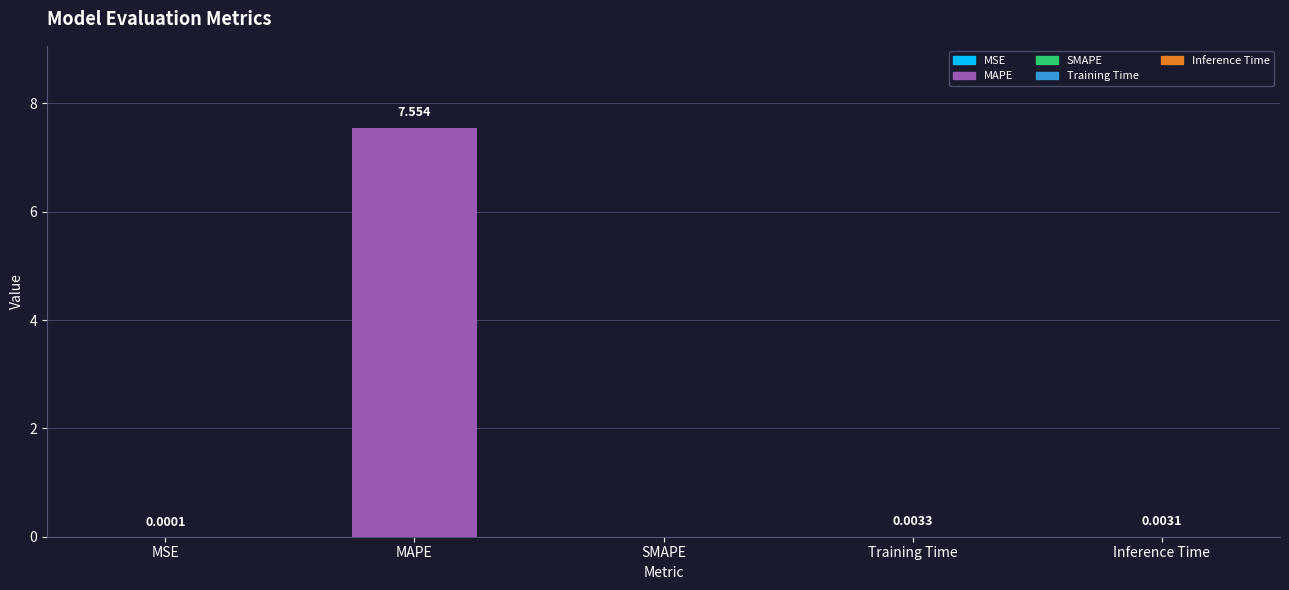

Which label corresponds to the largest value in the chart?

MAPE